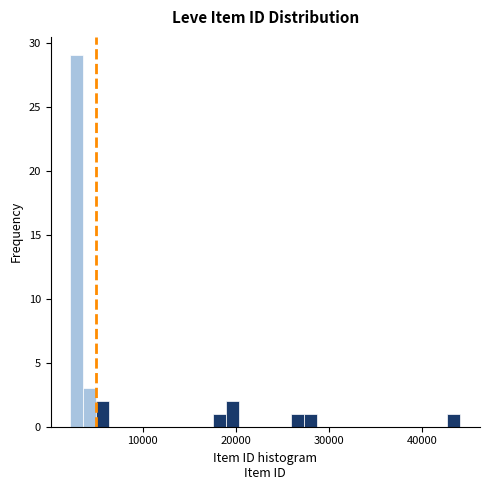

Around what value on the x-axis is the tallest bar? Give the approximate position of its centre, as read against the axis.

3000